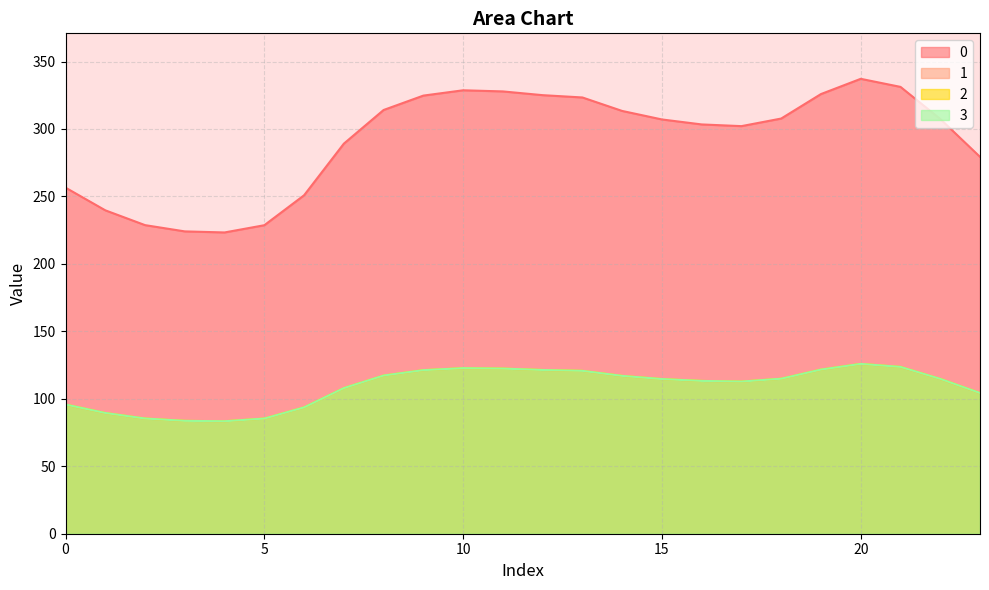

How many series are shown in this chart?

4